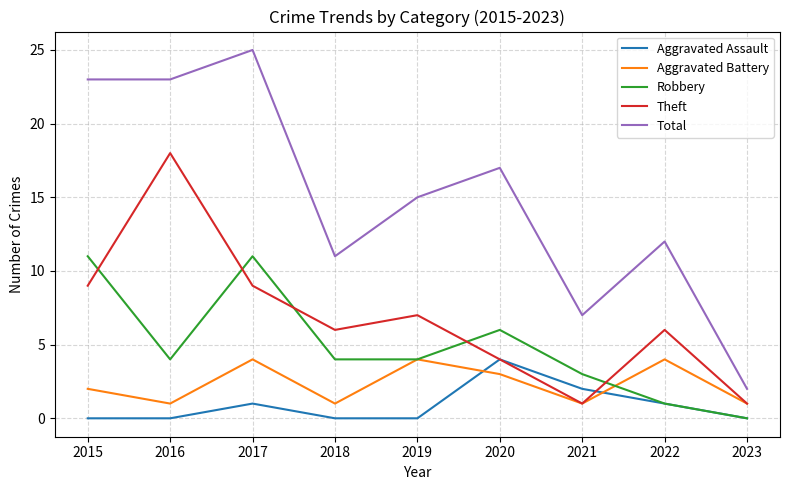

Reading left to right, extract all data points from this chart.

Aggravated Assault: 0	0	1	0	0	4	2	1	0
Aggravated Battery: 2	1	4	1	4	3	1	4	1
Robbery: 11	4	11	4	4	6	3	1	0
Theft: 9	18	9	6	7	4	1	6	1
Total: 23	23	25	11	15	17	7	12	2